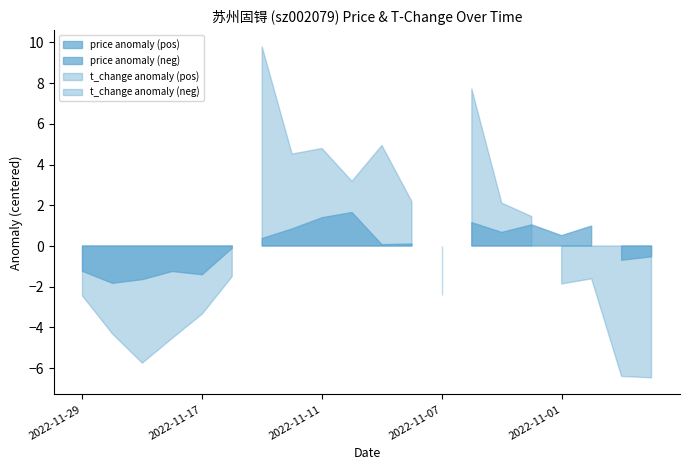

At which category does the chart reach its minimum across all series?

2022-10-27